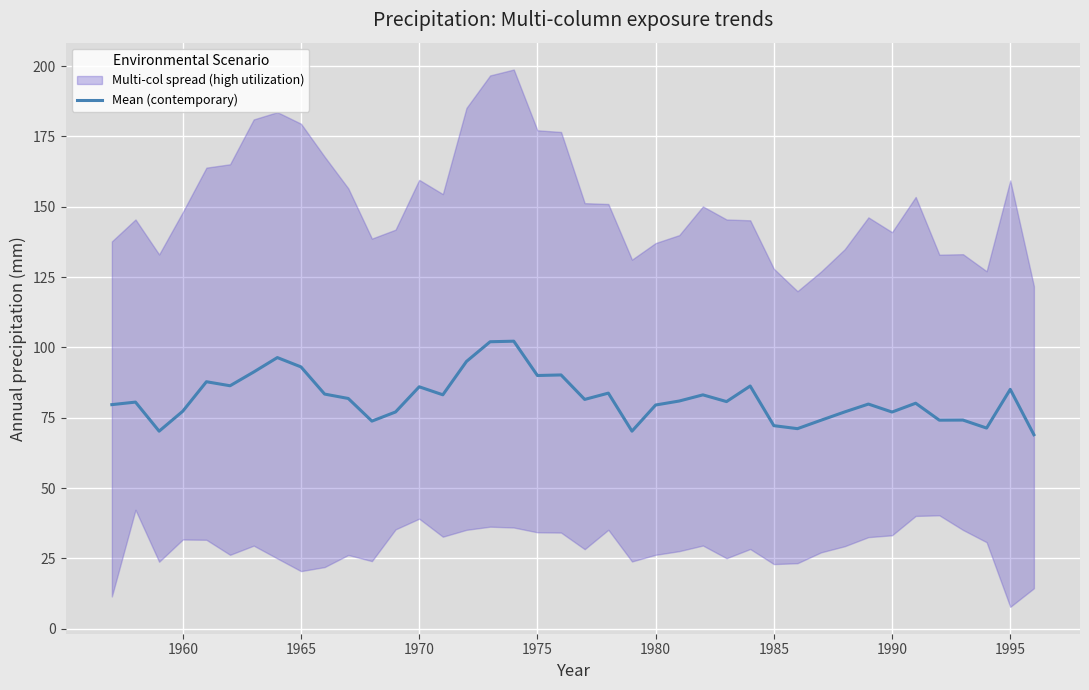

What is the lowest value of the Mean (contemporary) series?

69.0